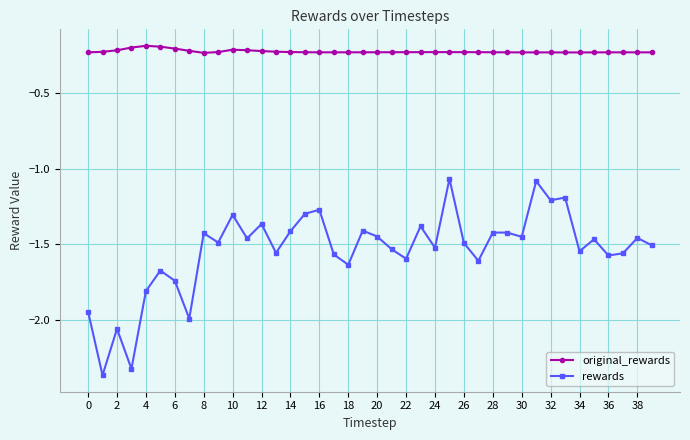

List the series in order of their overall mean, lowest first.

rewards, original_rewards